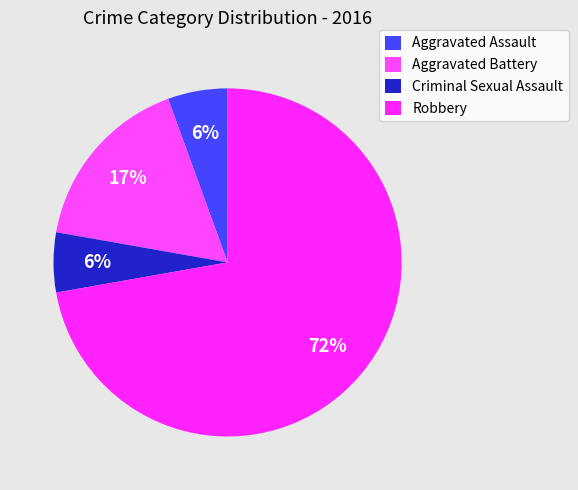

Combined, do Robbery and Aggravated Battery account for over 50%?

Yes